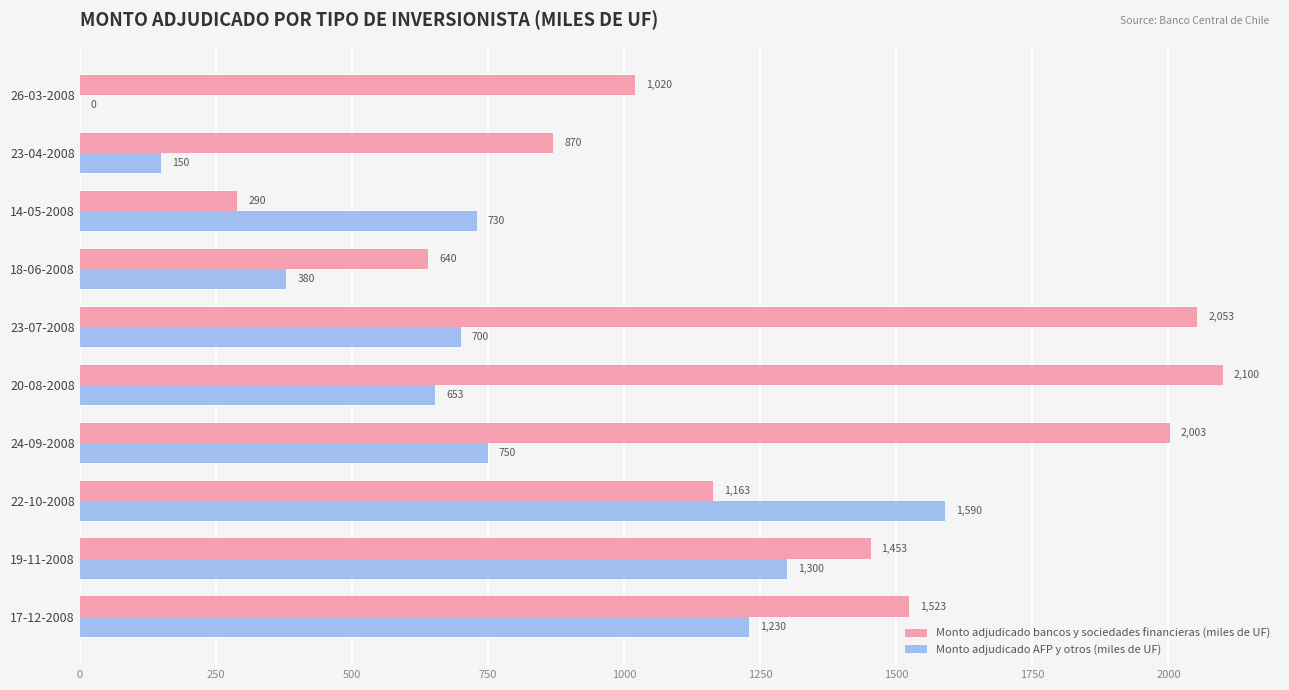

Which label corresponds to the largest value in the chart?

20-08-2008